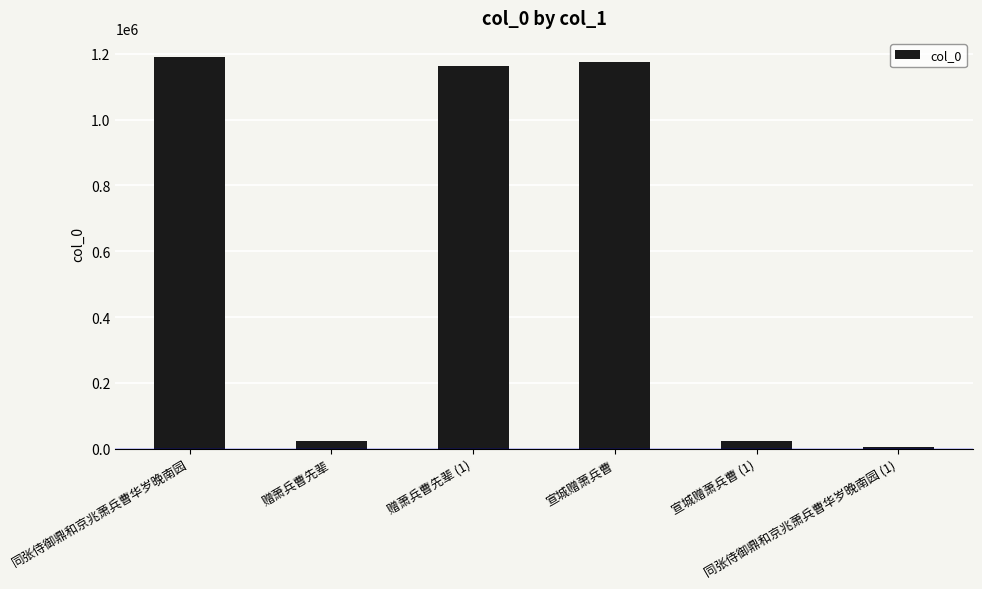

What is the difference between the values at 同张侍御鼎和京兆萧兵曹华岁晚南园 and 宣城赠萧兵曹?

14561